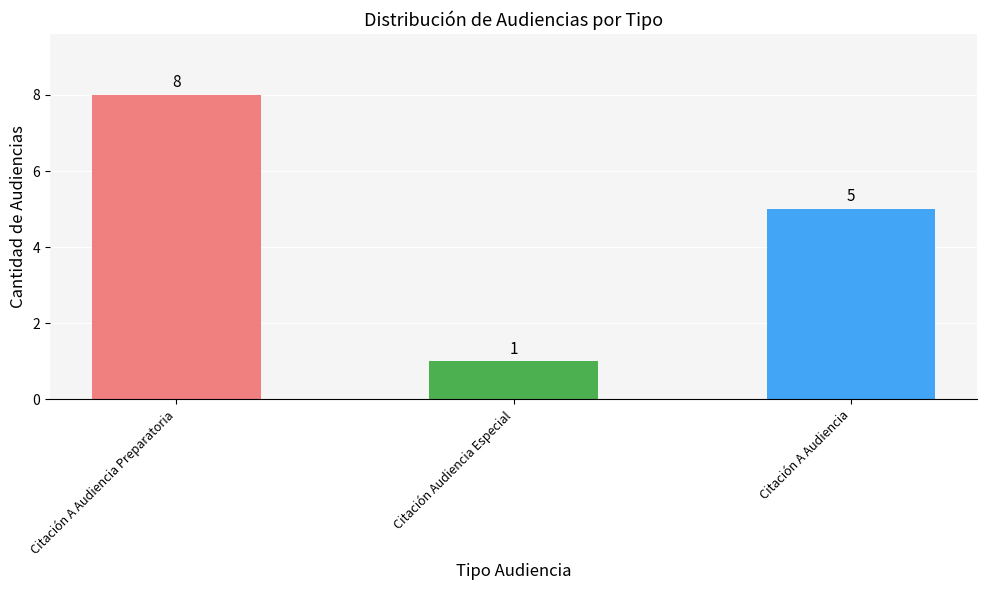

Which category has the highest value across all series?

Citación A Audiencia Preparatoria